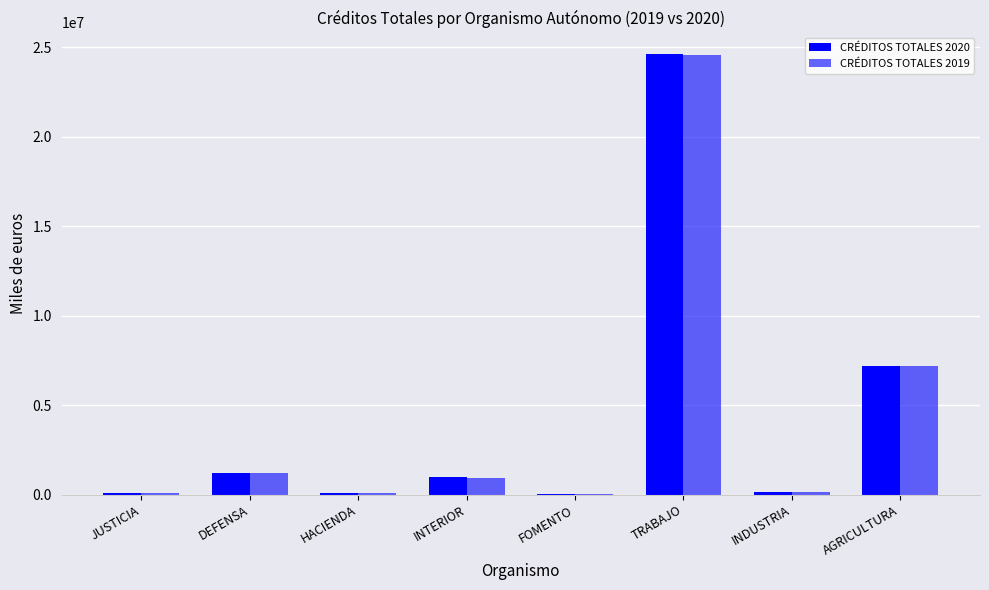

How many data points does each series have?

8